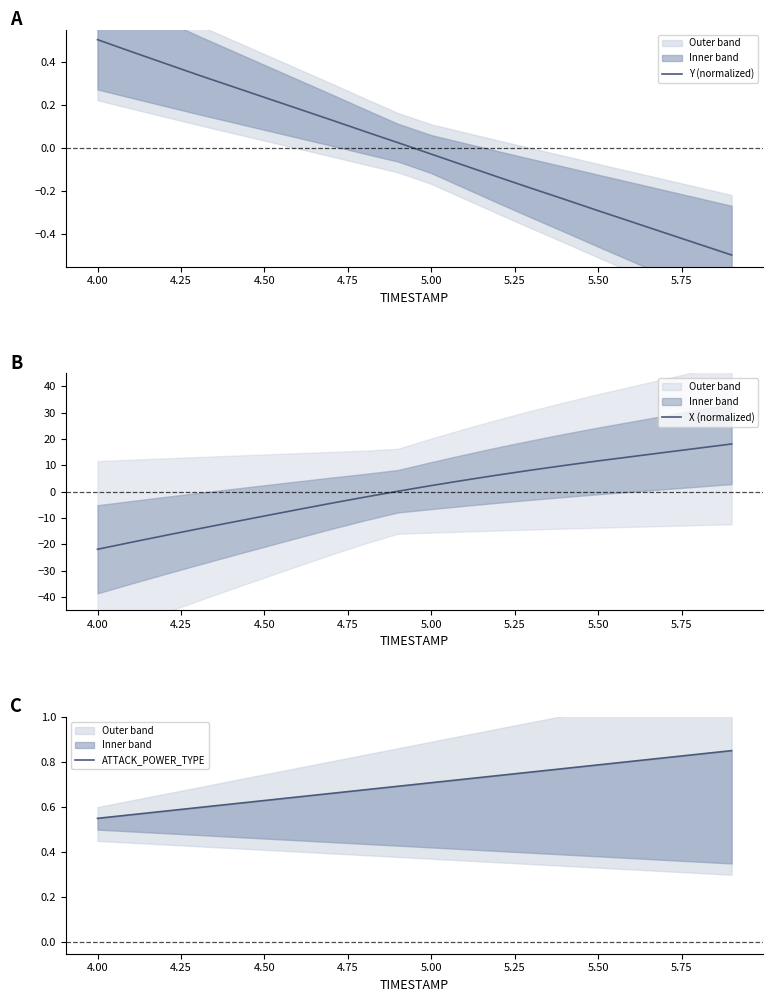

What is the lowest value of the Y (normalized) series?

-0.5